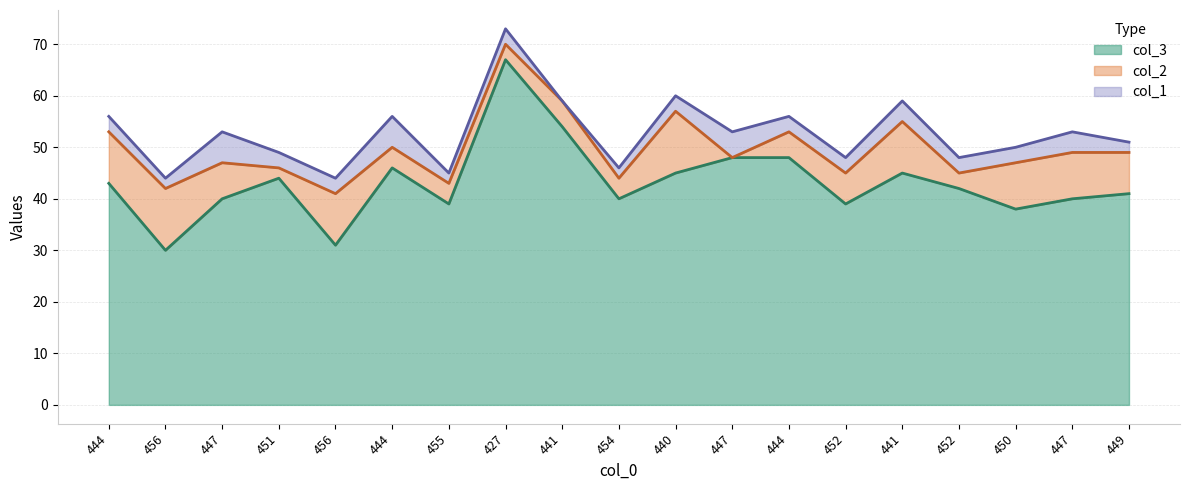

The col_2 series shows 6 at 441. True or false?

False